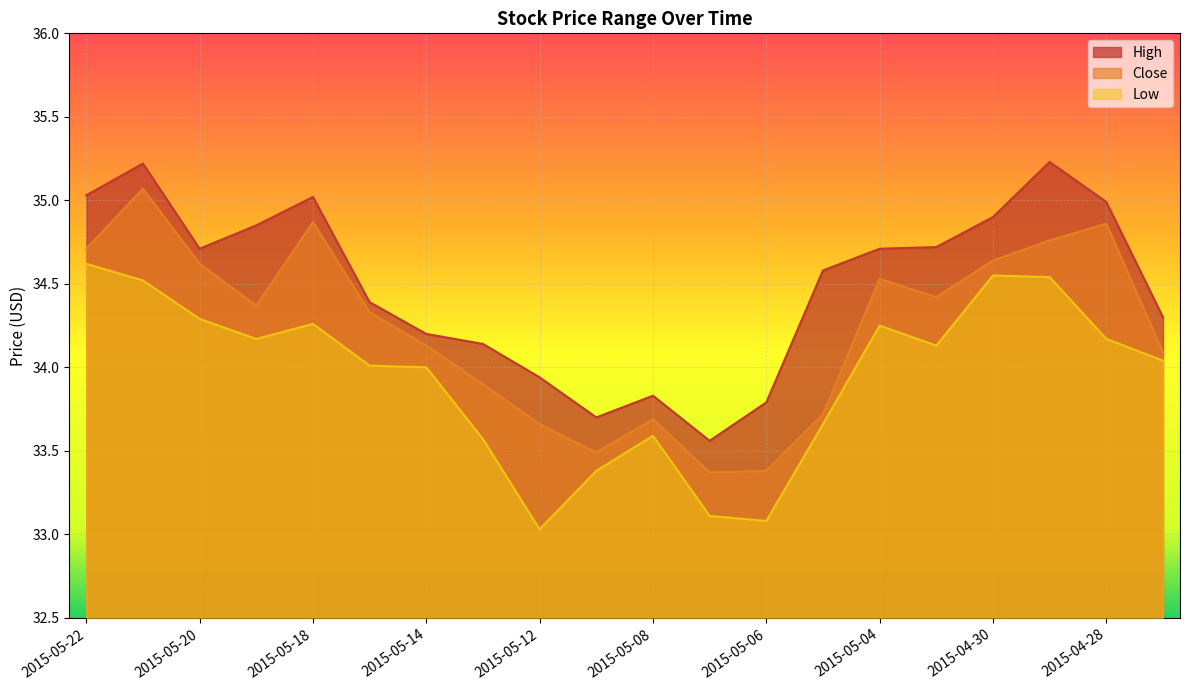

At how many categories does at least one series exceed 33?

20